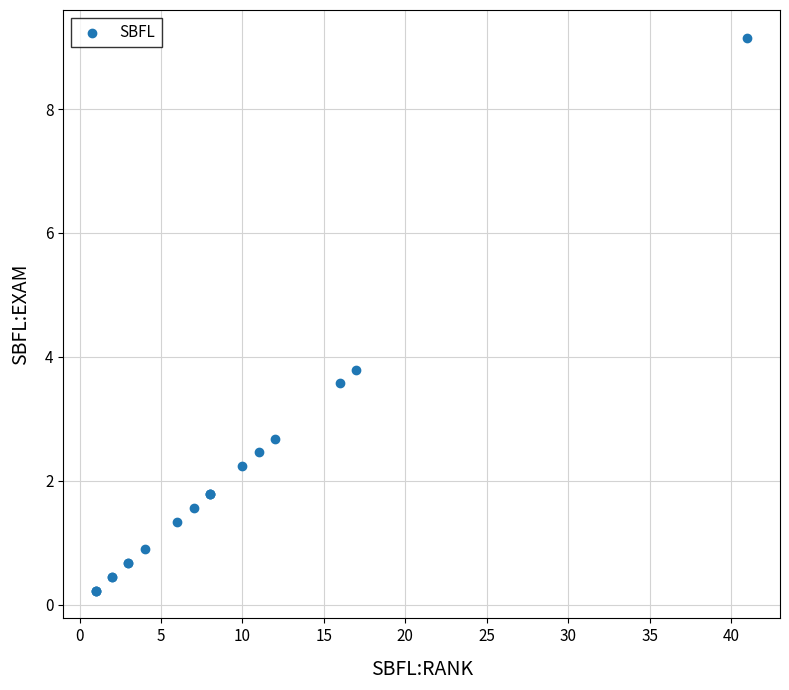

What Y value in the scatter plot is closest to 4?

3.8